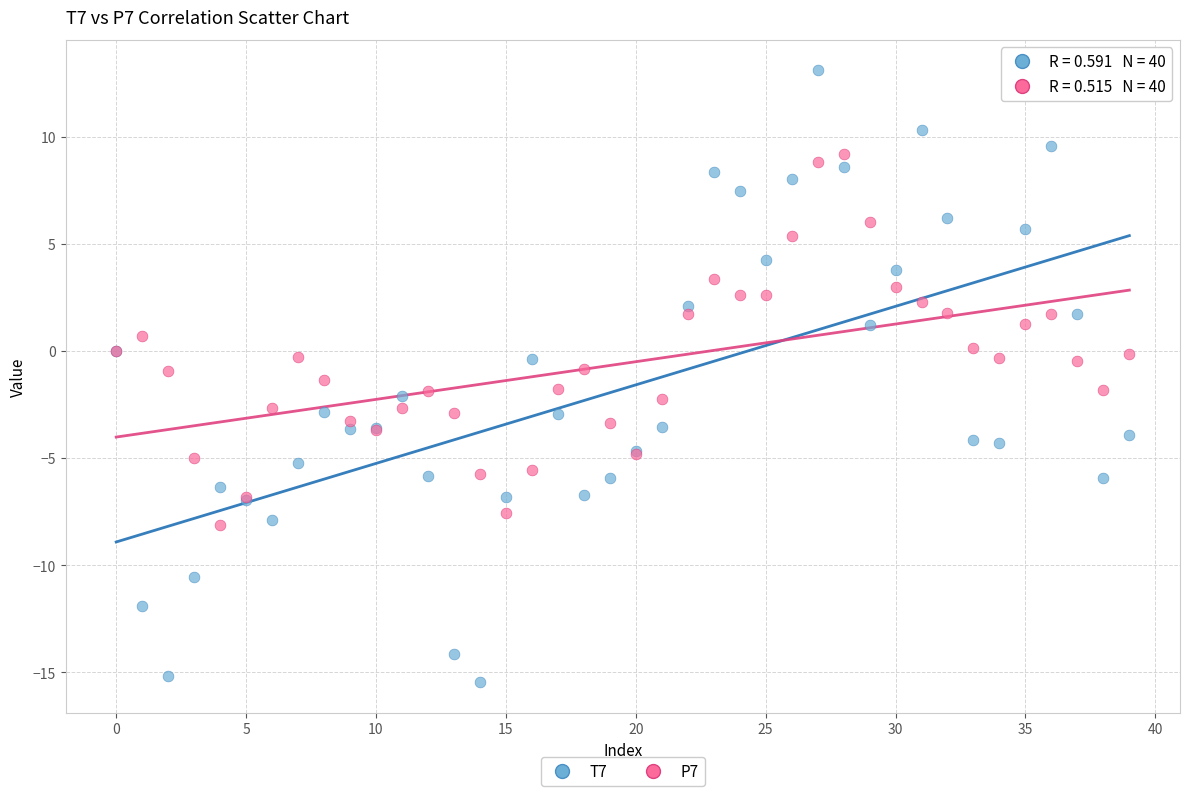

What are all the series names shown in the legend?

T7, P7